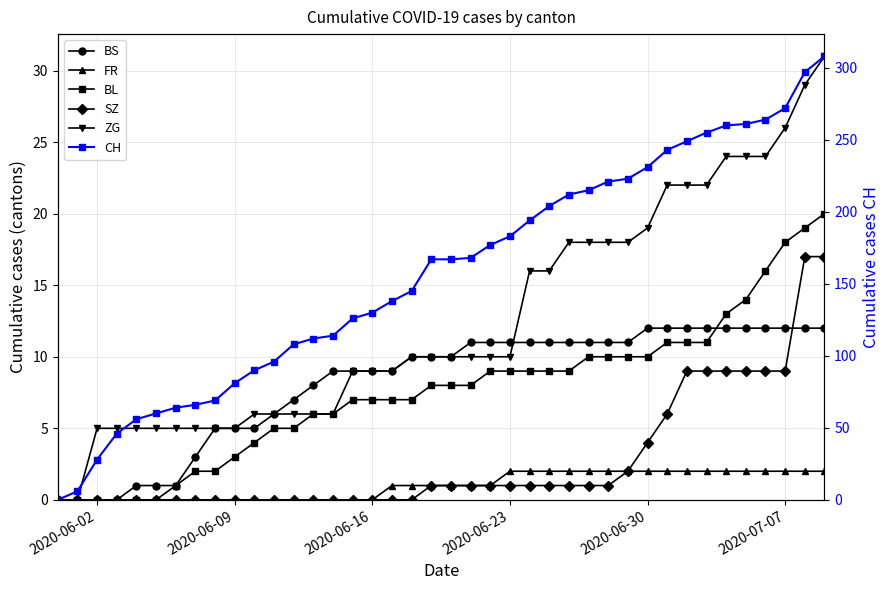

True or false: ZG and SZ cross at least once.

False